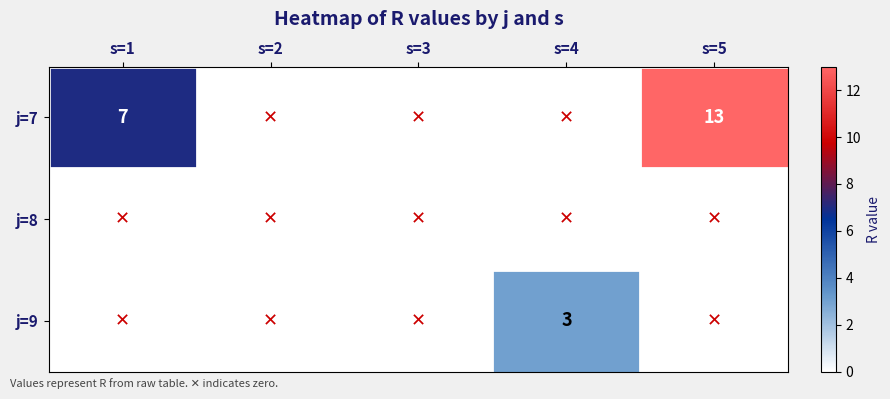

What is the difference between the highest and lowest values at s=1?

7